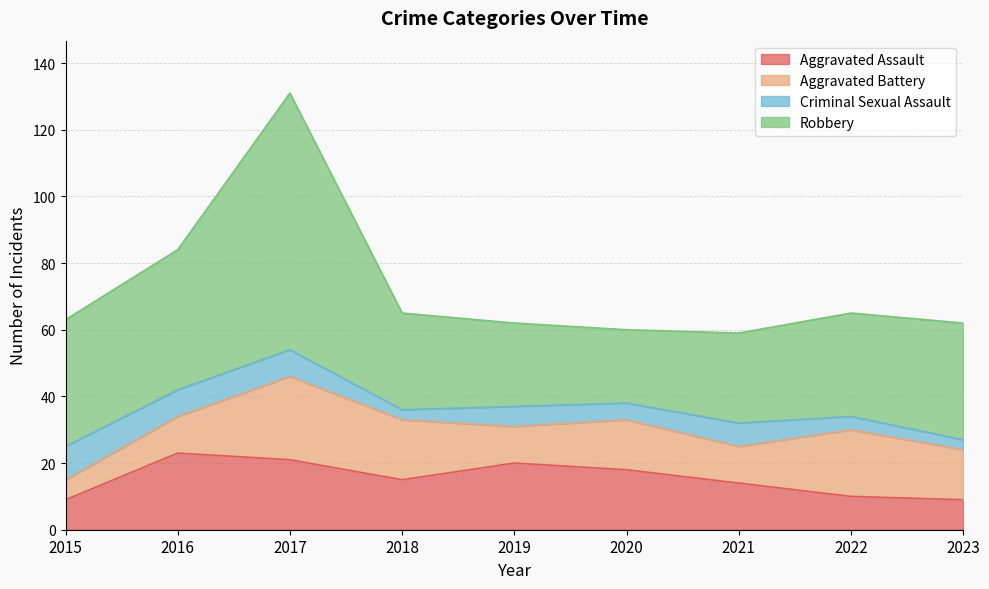

Between 2018 and 2022, which is larger?

2018